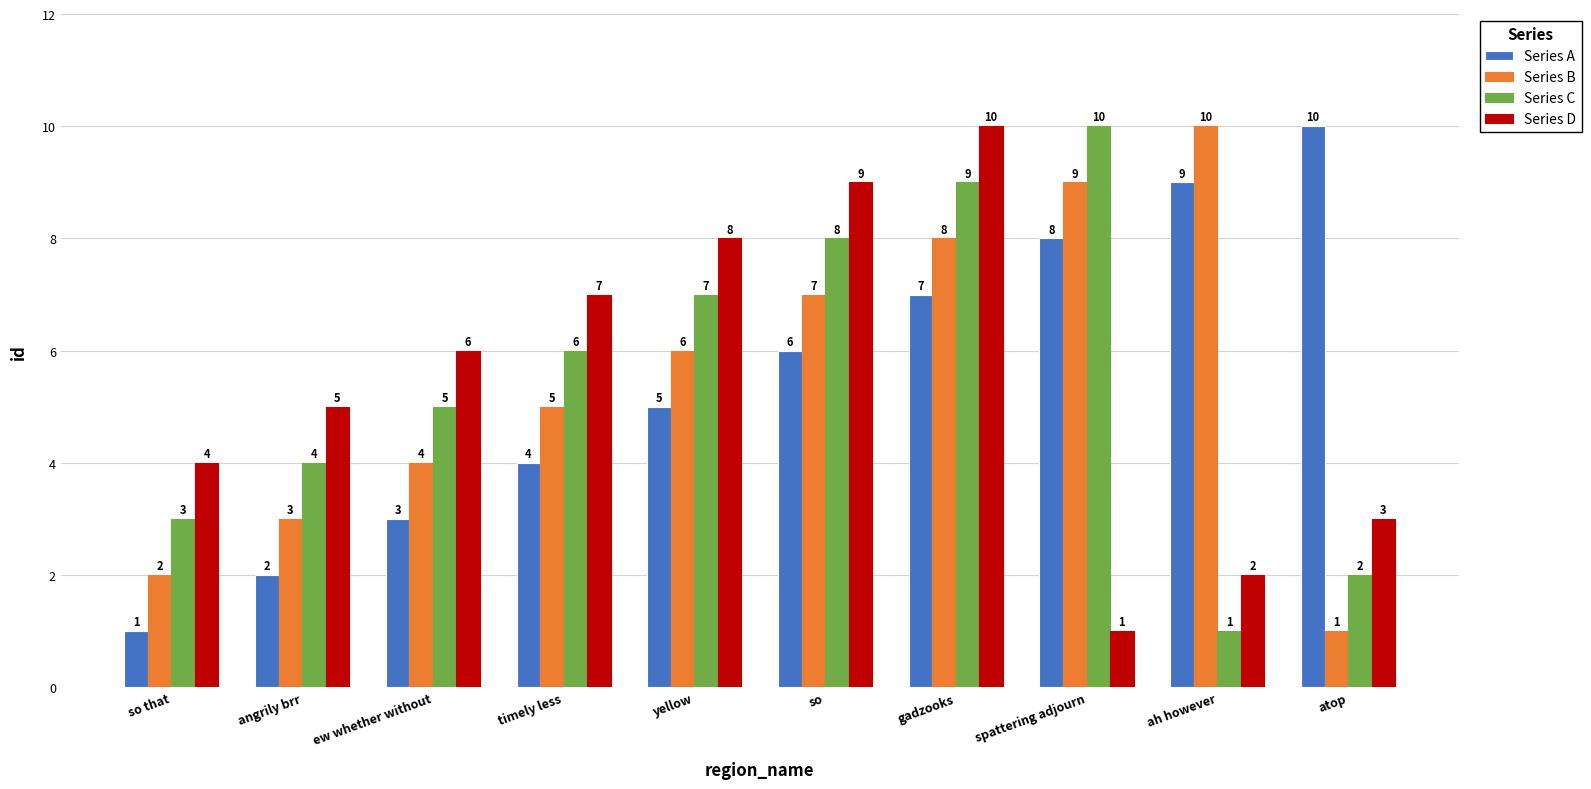

At which category is the sum across all series the highest?

gadzooks